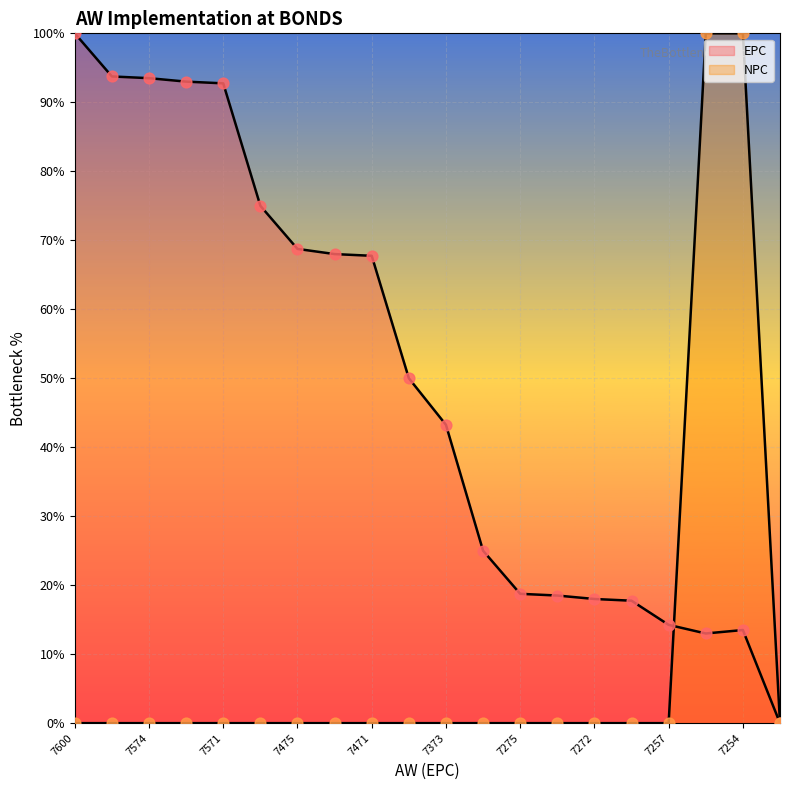

Which series has the largest Y range (max minus min)?

EPC